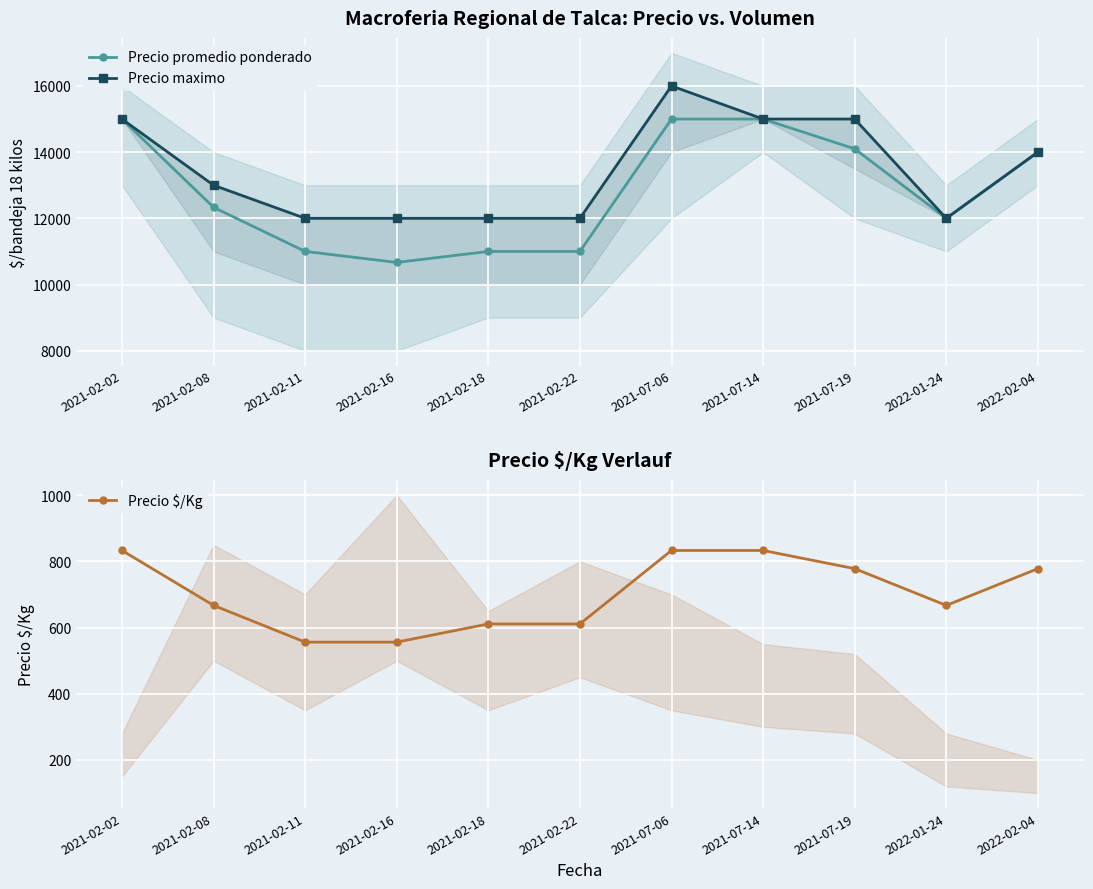

Rank the series by their maximum value, from highest to lowest.

Precio maximo, Precio promedio ponderado, Precio $/Kg